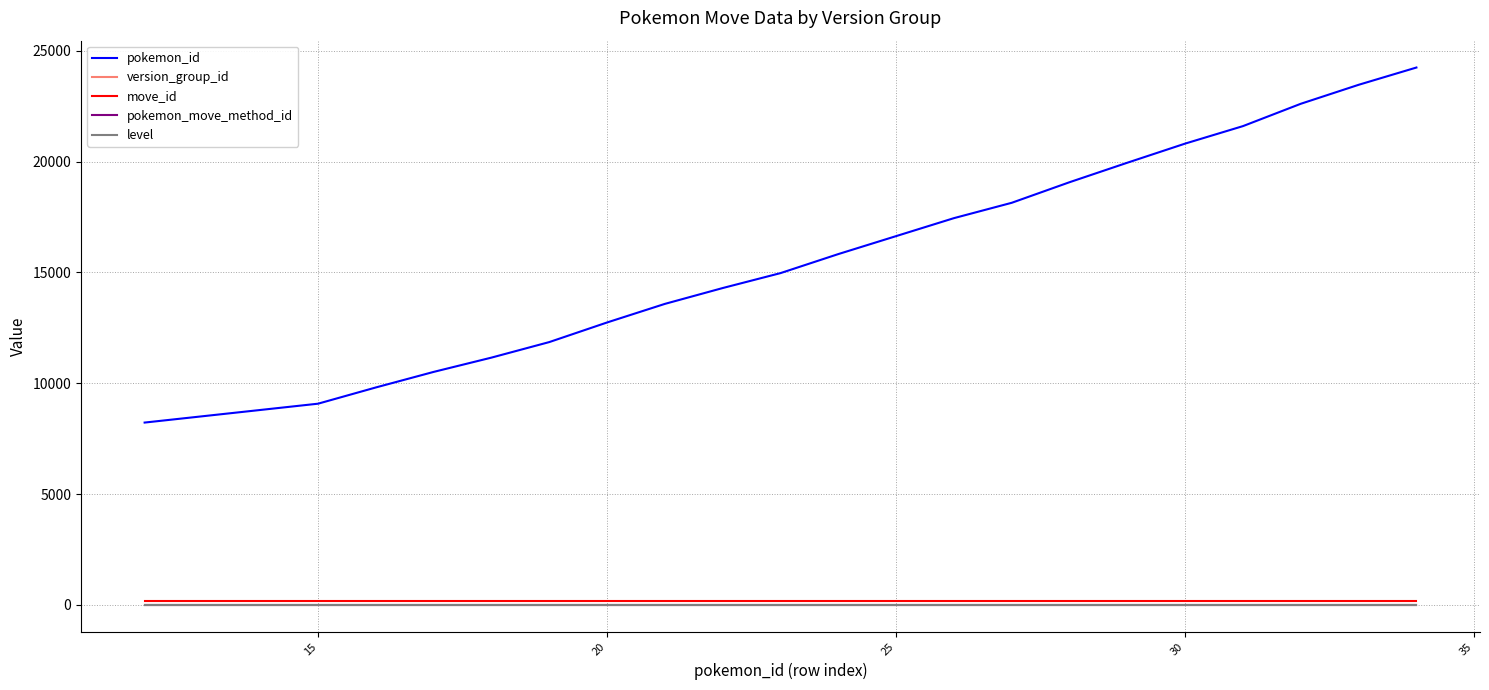

Is this an area chart (filled region under the line)?

No